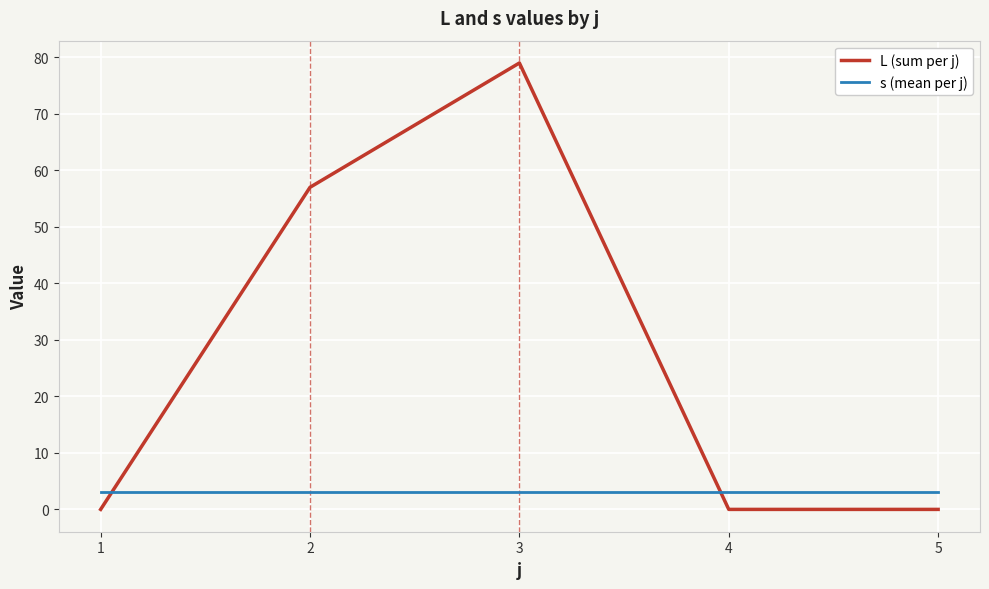

At which label is L (sum per j) closest to 39?

2